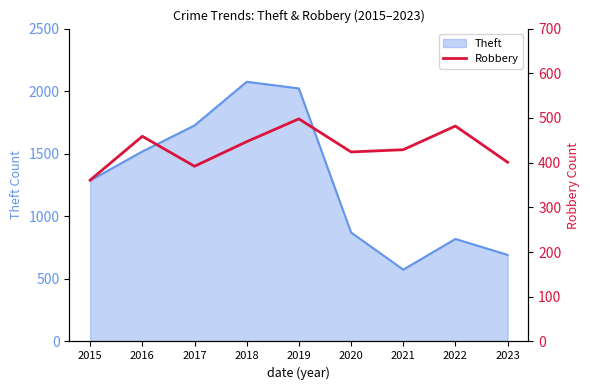

What is the minimum value for Theft?

574